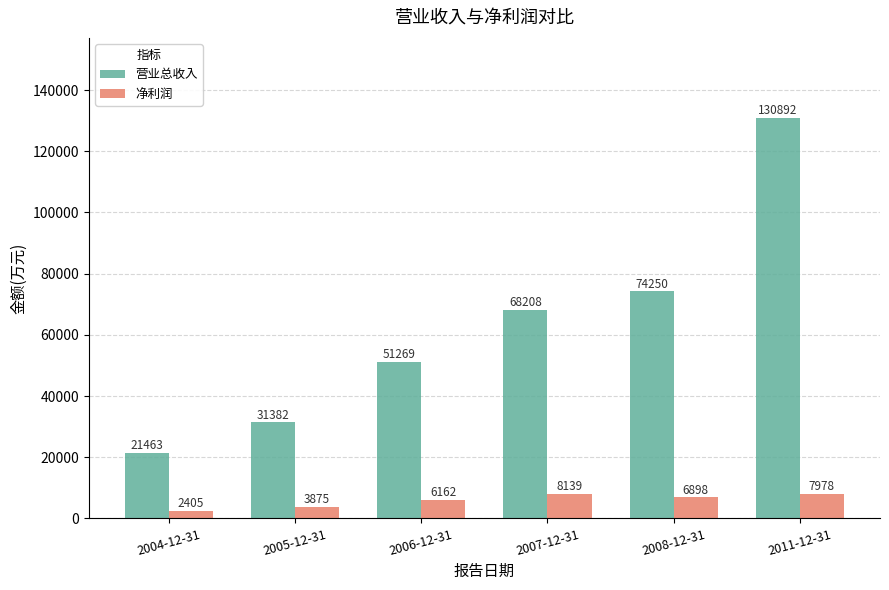

At 2005-12-31, list the series in order from smallest to largest.

净利润, 营业总收入